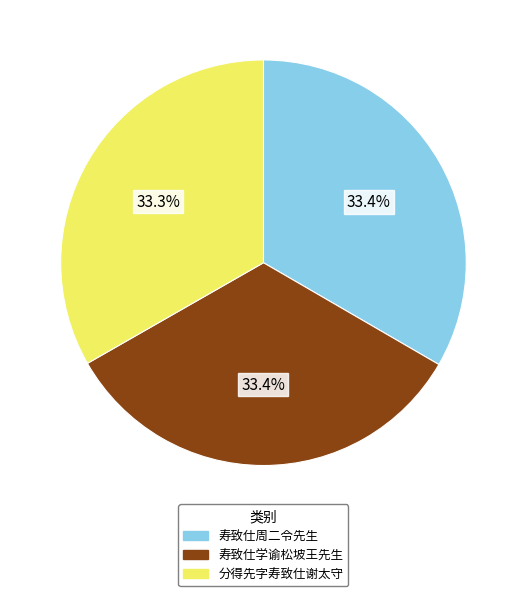

Approximately how many times larger is the value at 寿致仕学谕松坡王先生 compared to 寿致仕周二令先生?

1.0